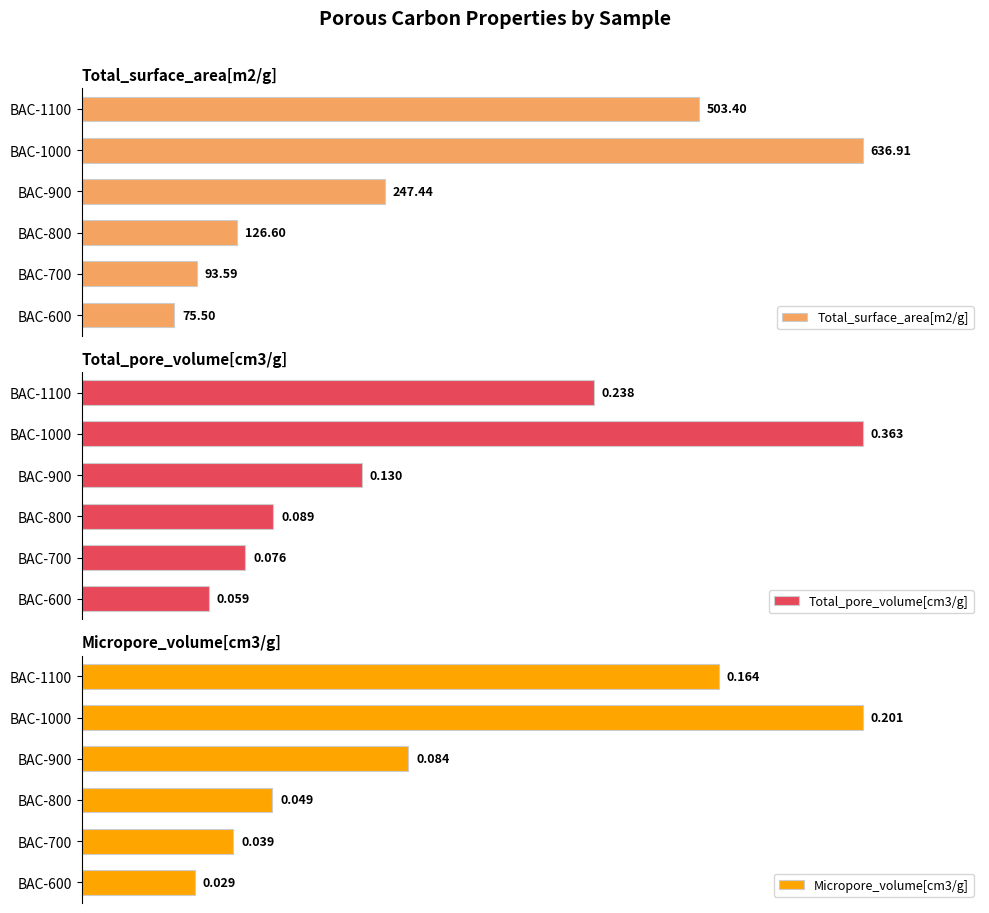

At how many categories does at least one series exceed 194?

3